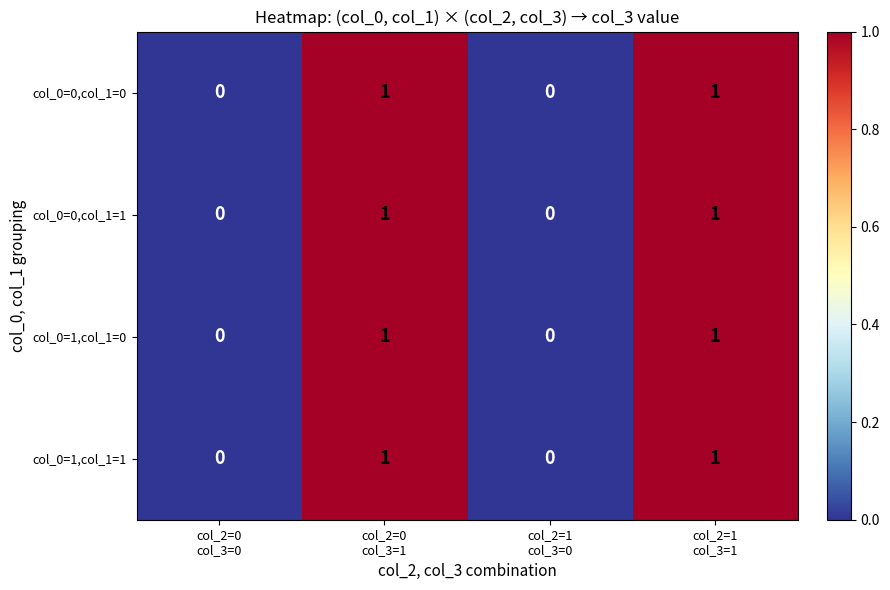

Is the value of col_0=0,col_1=1 at col_2=1 col_3=1 greater than the value of col_0=0,col_1=0 at col_2=0 col_3=0?

Yes